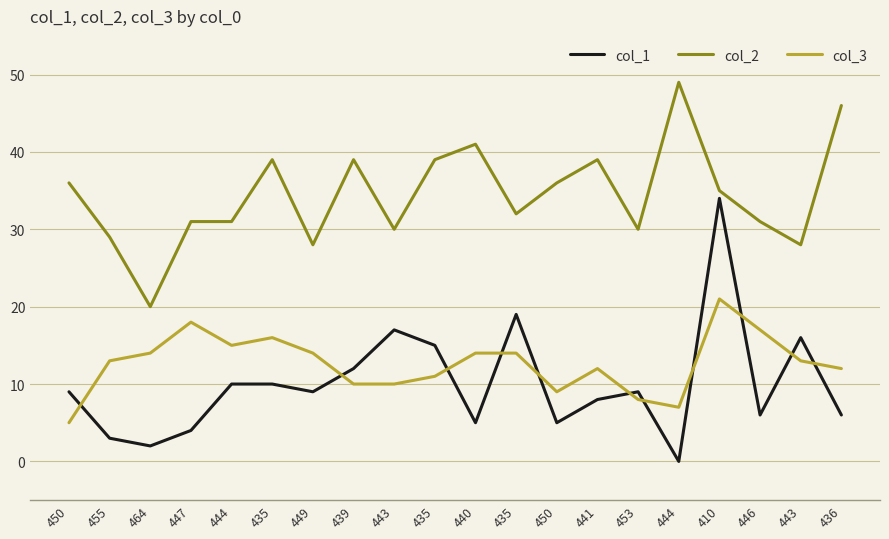

At how many categories does at least one series exceed 45?

2